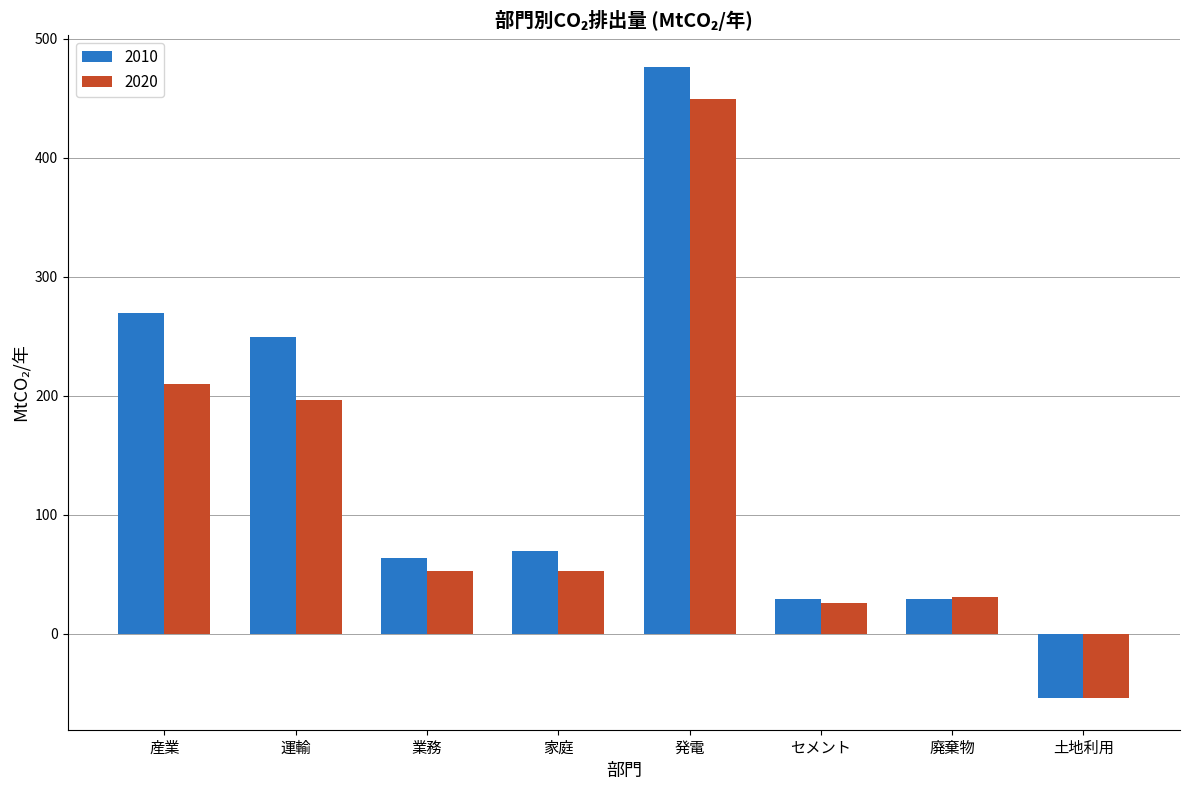

Rank the series by their maximum value, from highest to lowest.

2010, 2020